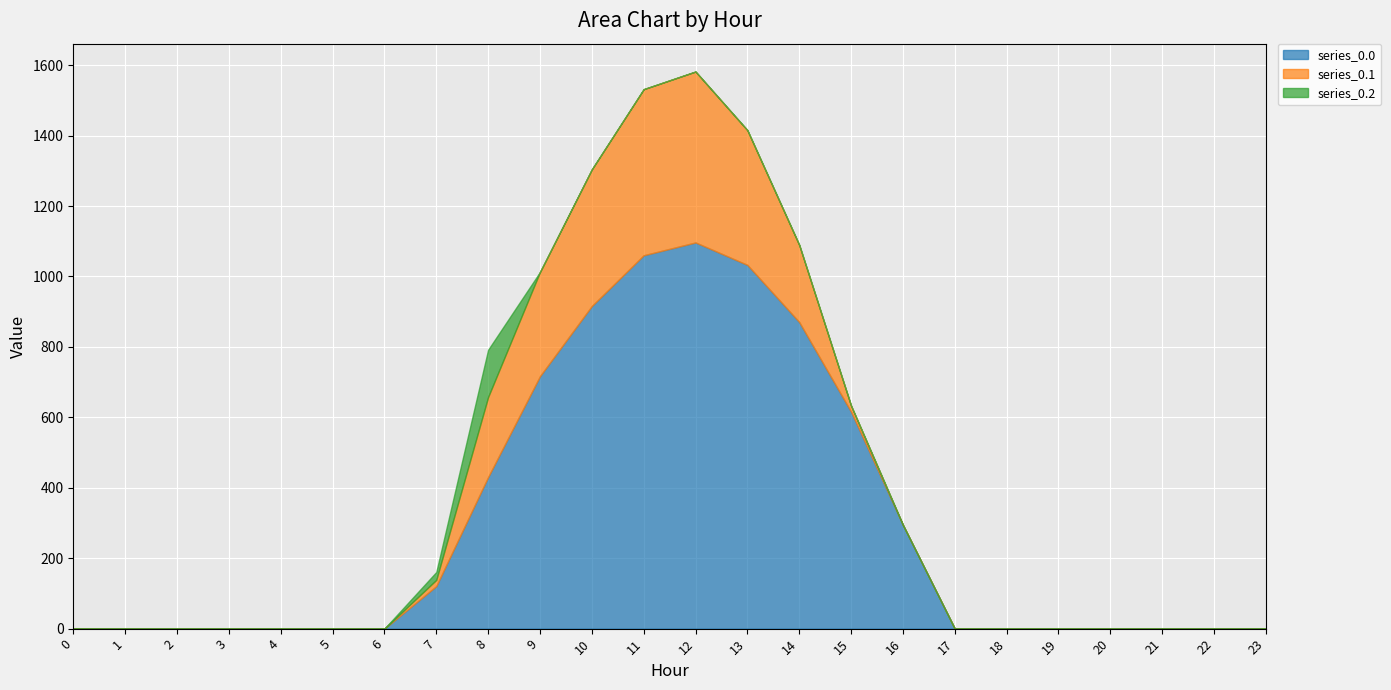

List the labels in order of series_0.0 value, smallest first.

0, 1, 2, 3, 4, 5, 6, 17, 18, 19, 20, 21, 22, 23, 7, 16, 8, 15, 9, 14, 10, 13, 11, 12